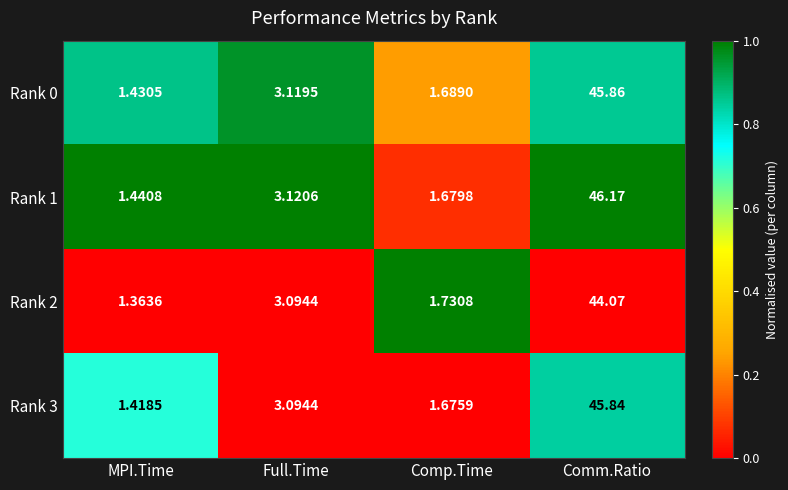

Which label corresponds to the smallest value in the chart?

MPI.Time